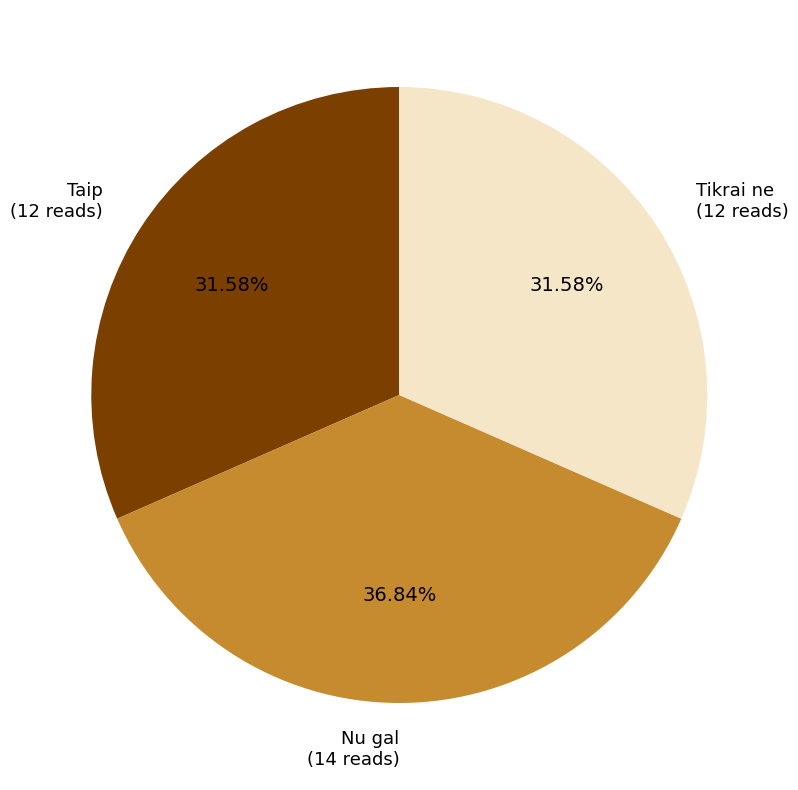

To the nearest percent, what is the average slice percentage?

33%